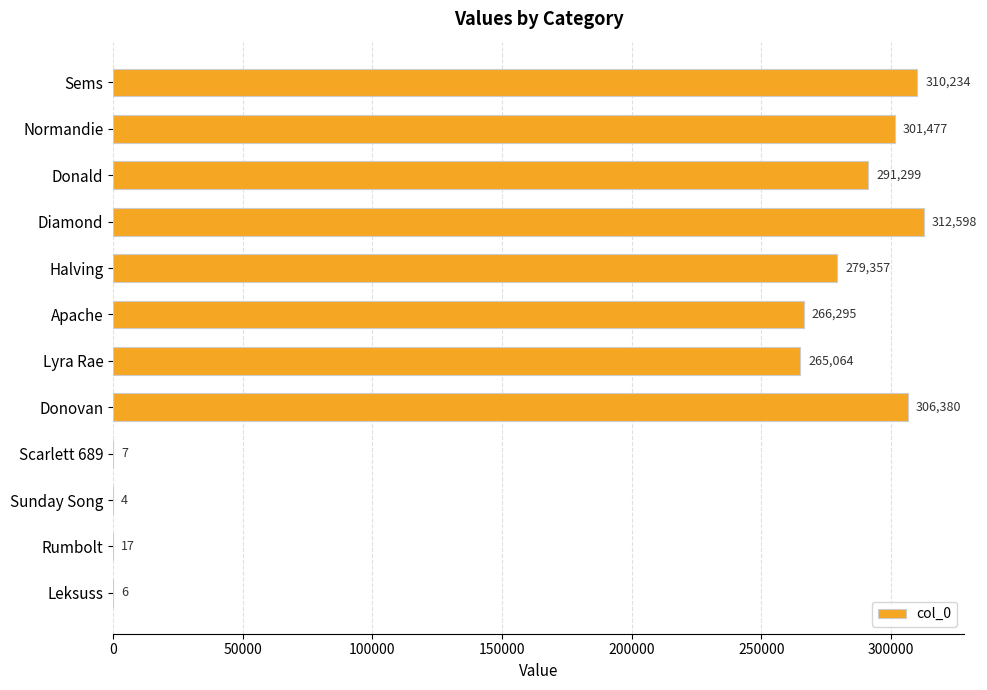

Is it true that the value at Sems is 310234?

True